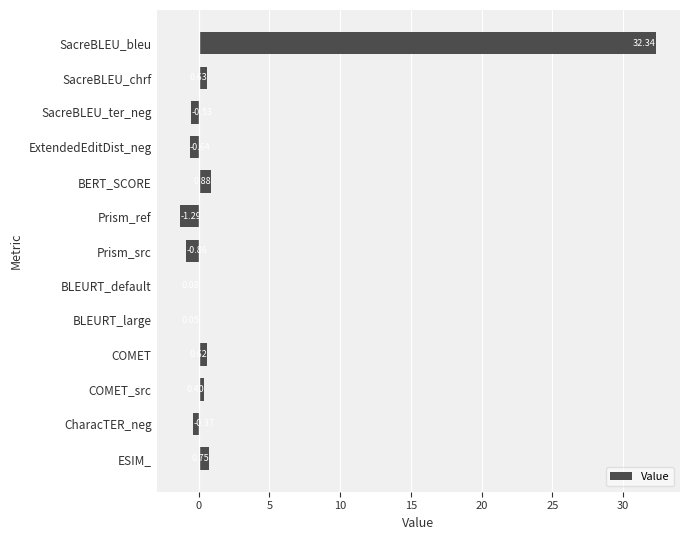

Which label corresponds to the largest value in the chart?

SacreBLEU_bleu